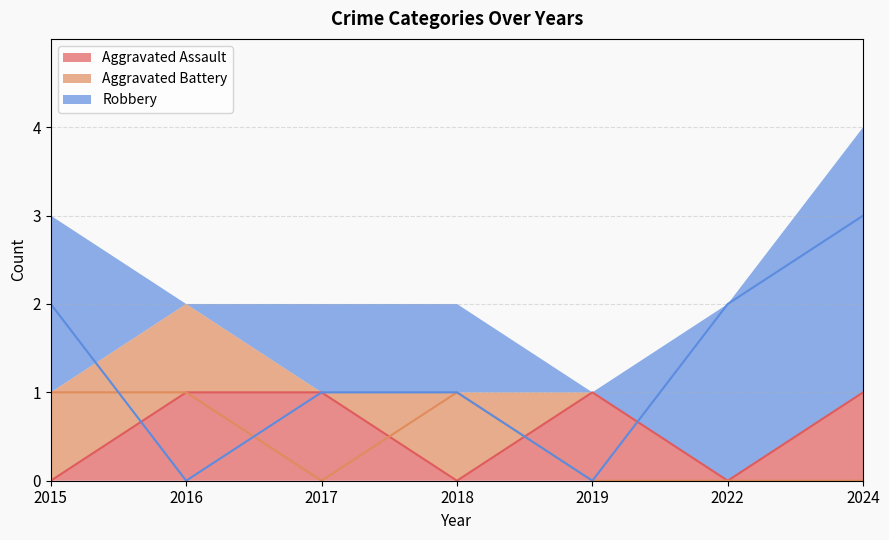

Is it true that Robbery equals 3 at 2015?

False